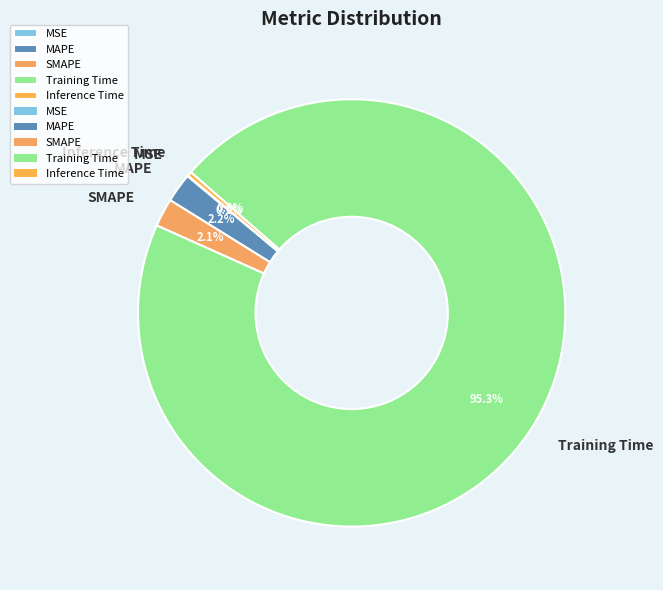

Which slice is the largest?

Training Time